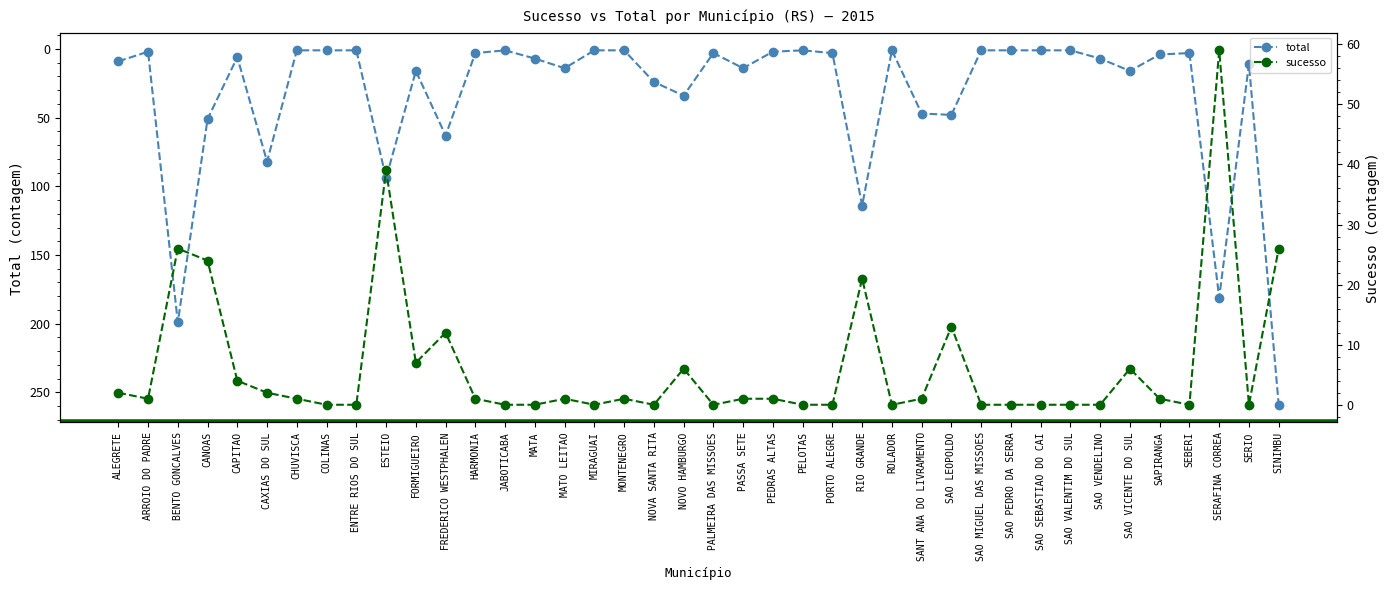

What is the average value of the total series?

33